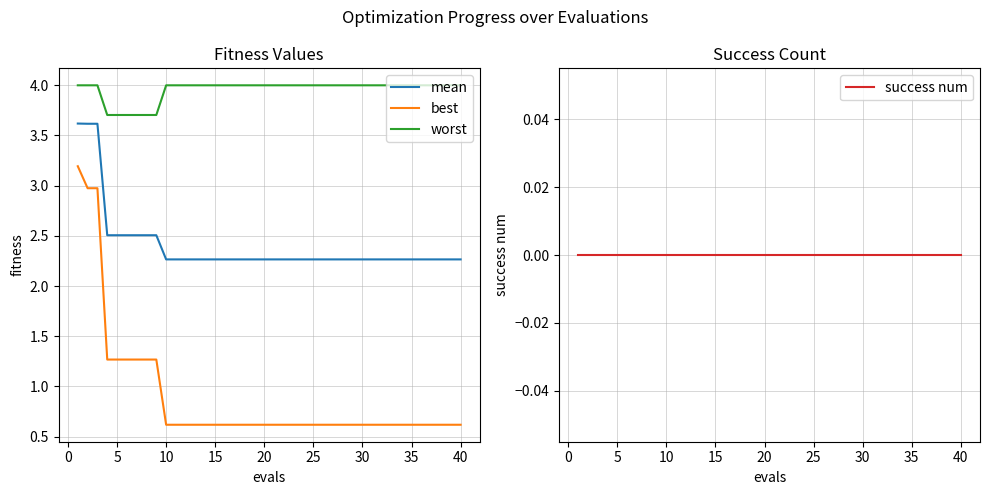

What are all the series names shown in the legend?

mean, best, worst, success num